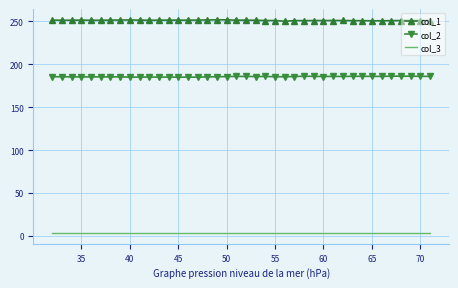

True or false: col_2 and col_3 cross at least once.

False